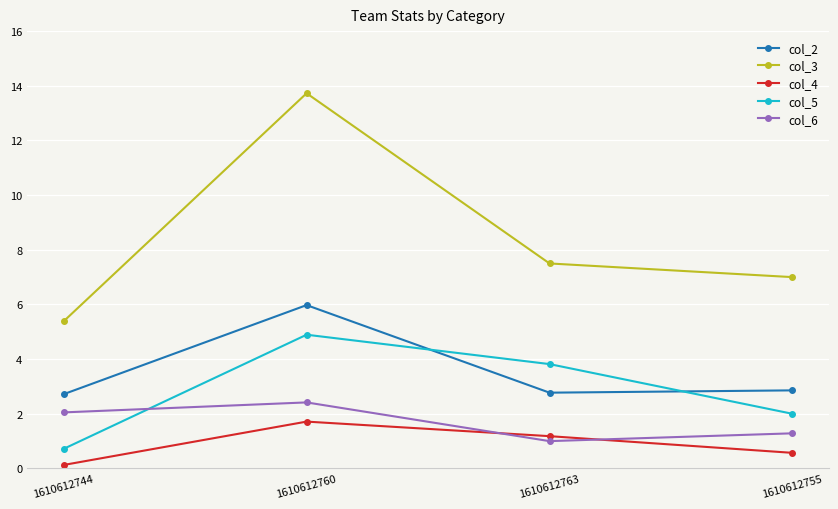

Is the value of col_3 at 1610612760 greater than the value of col_4 at 1610612744?

Yes